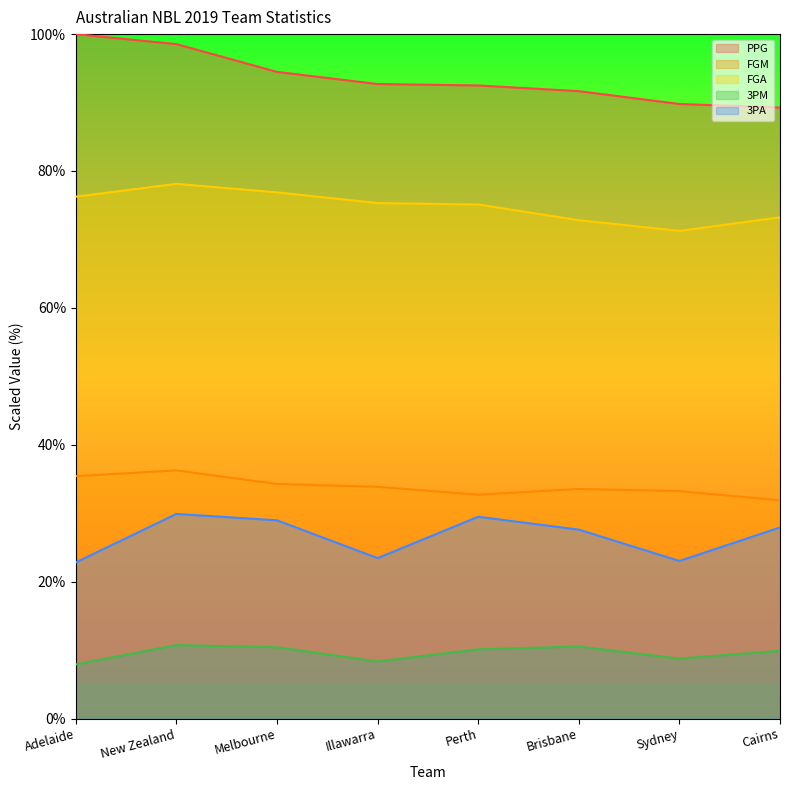

Which label corresponds to the largest value in the chart?

Adelaide